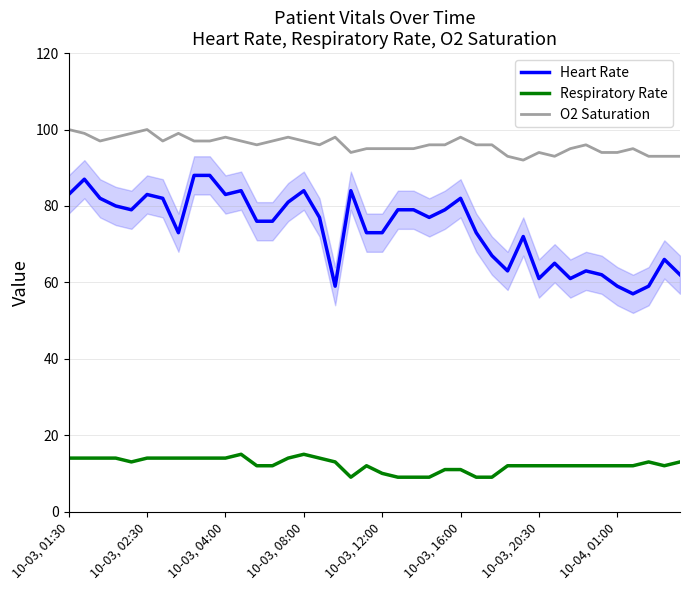

List the series in order of their overall mean, highest first.

O2 Saturation, Heart Rate, Respiratory Rate